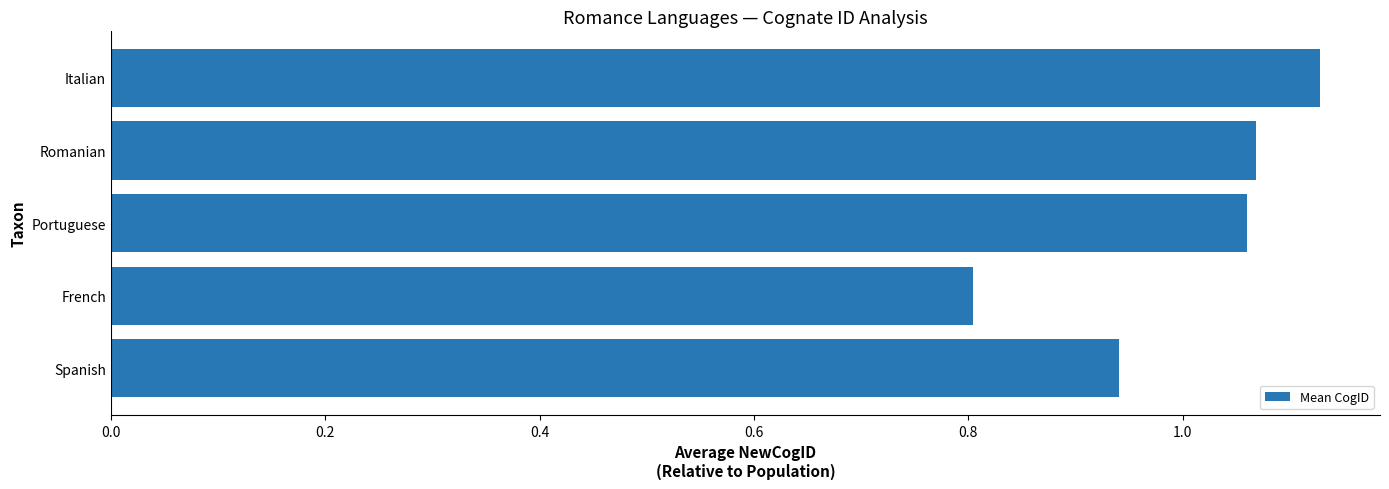

At which label is the value closest to 0?

French